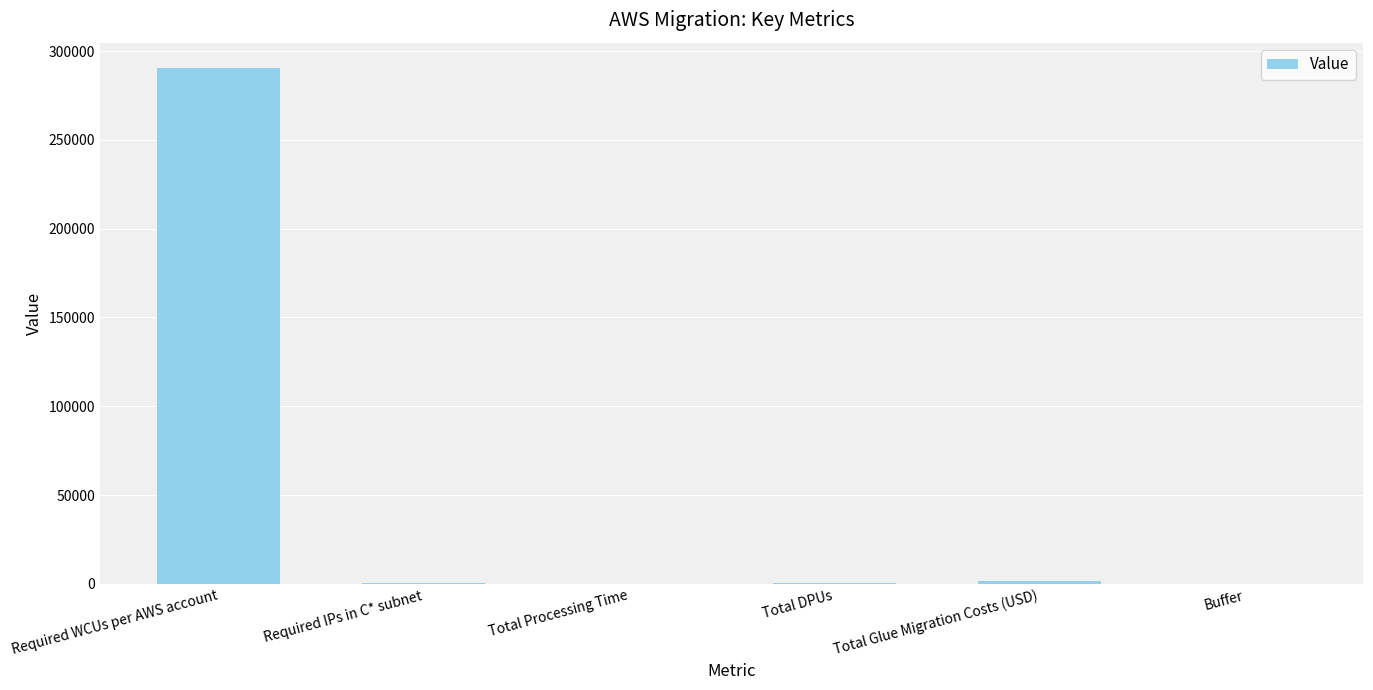

Which label corresponds to the largest value in the chart?

Required WCUs per AWS account